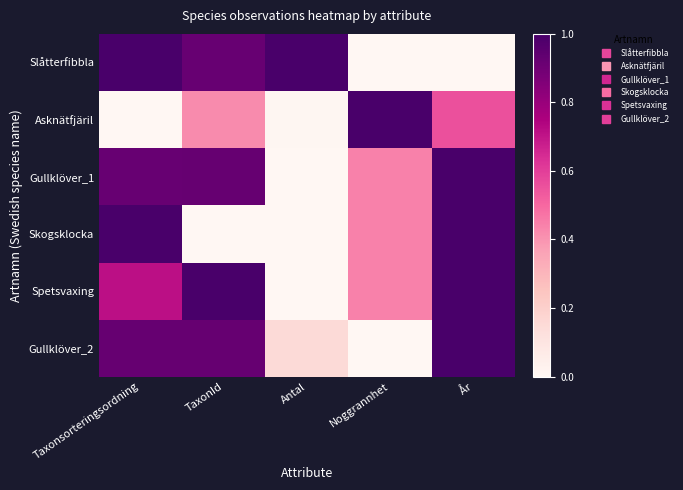

Between Taxonsorteringsordning and Antal, which is larger?

Antal